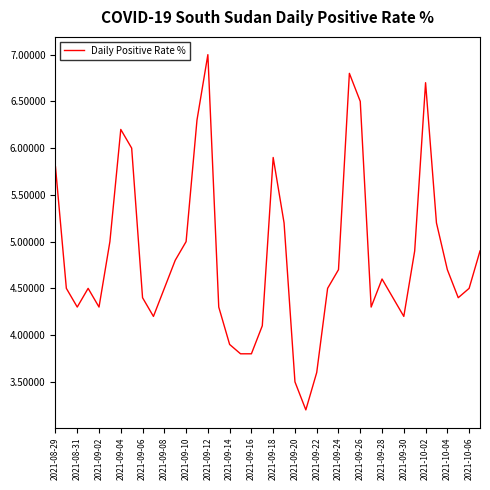

What is the greatest value displayed?

7.0